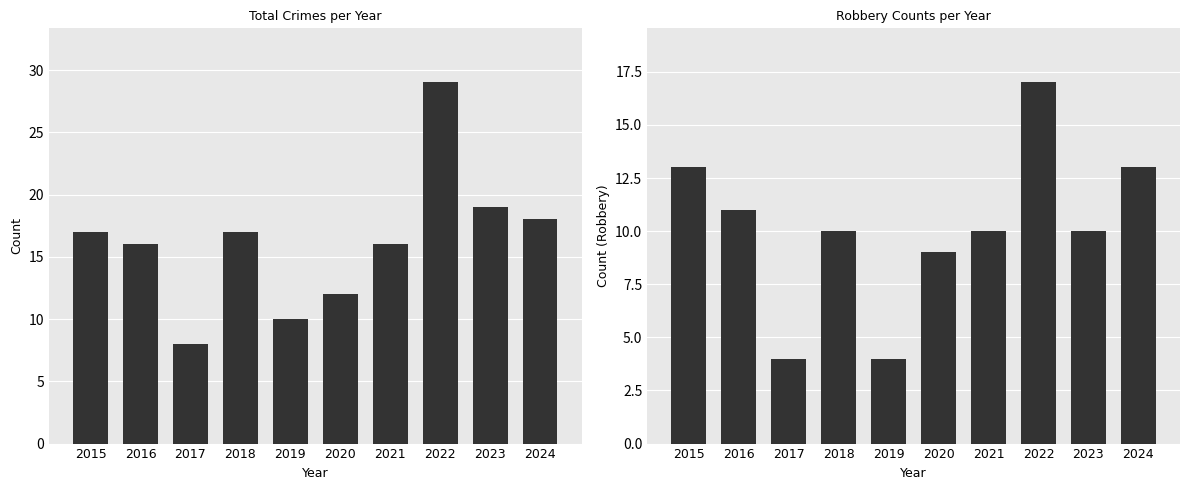

Reading left to right, transcribe all the data shown in this chart.

Total: 2015=17	2016=16	2017=8	2018=17	2019=10	2020=12	2021=16	2022=29	2023=19	2024=18
Robbery: 2015=13	2016=11	2017=4	2018=10	2019=4	2020=9	2021=10	2022=17	2023=10	2024=13